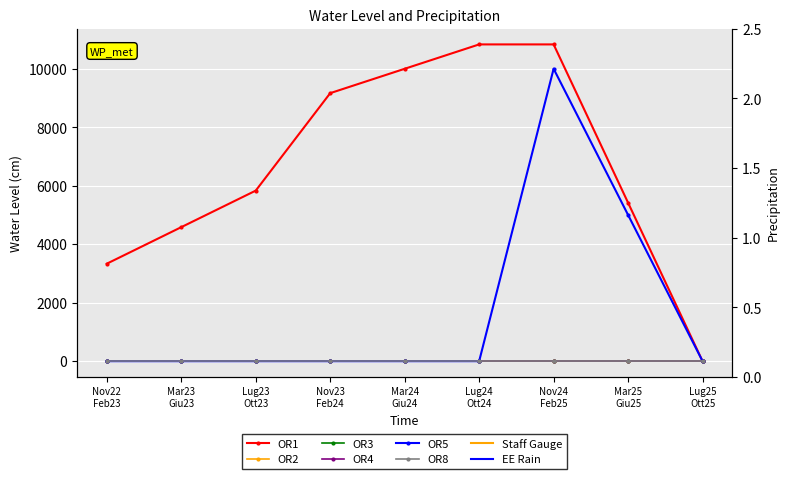

At how many categories does at least one series exceed 8413?

4